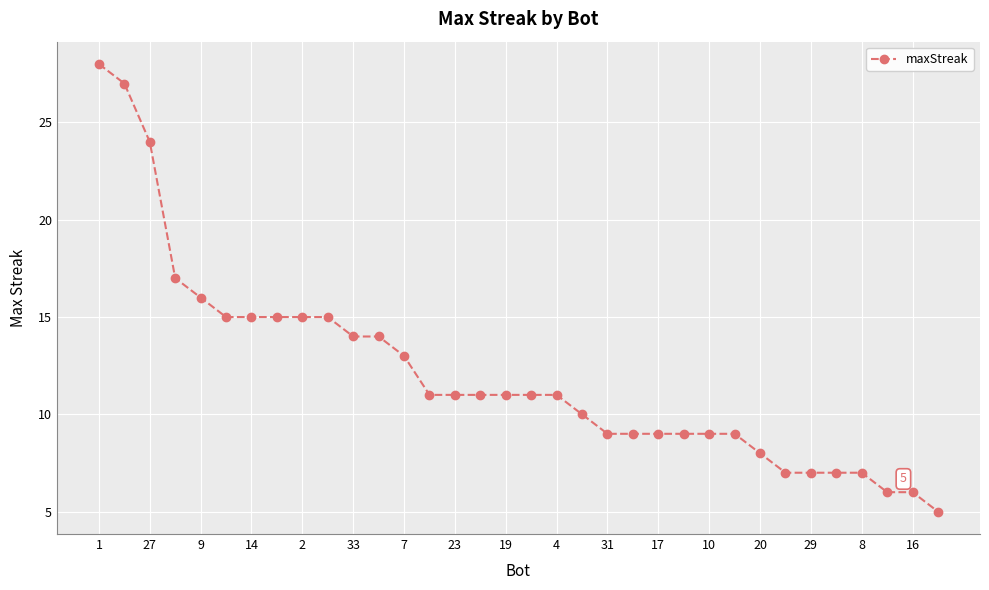

What is the sum of all values?

411